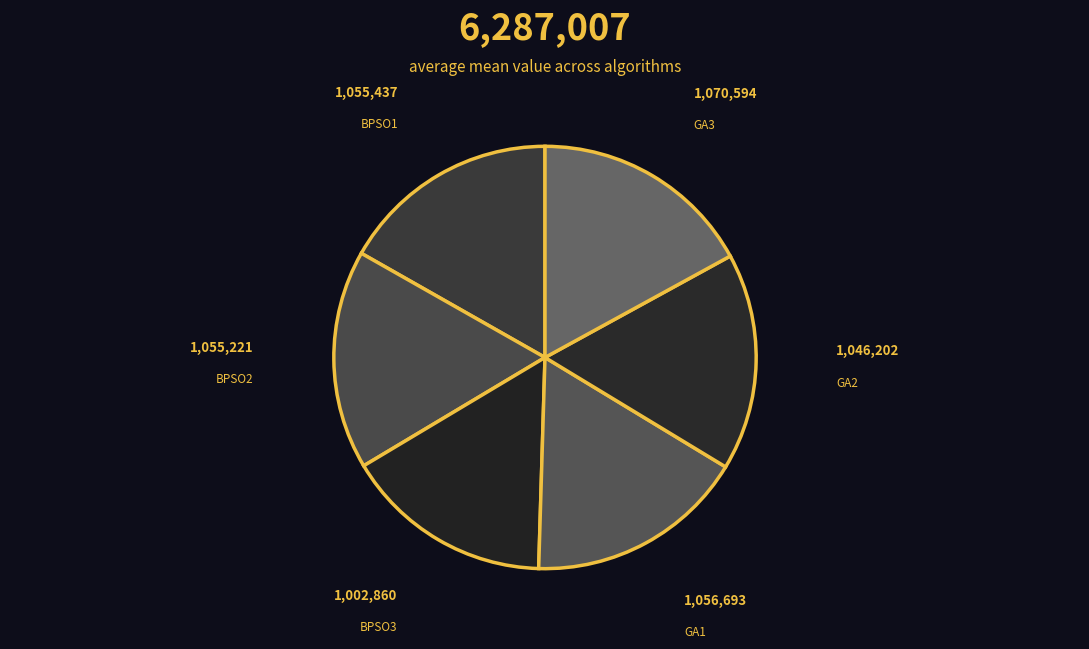

Which has a higher value, BPSO3 or GA2?

GA2